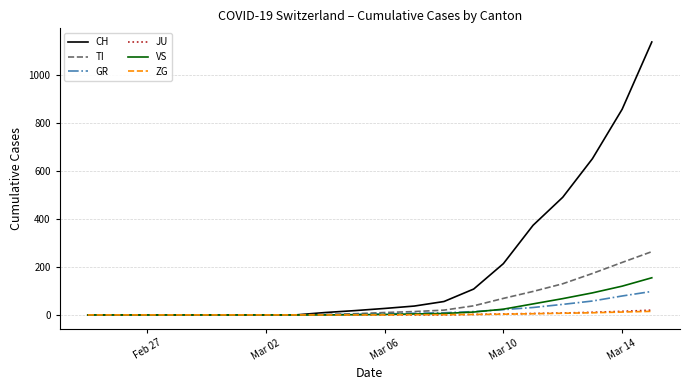

Which series has the largest total across all categories?

CH